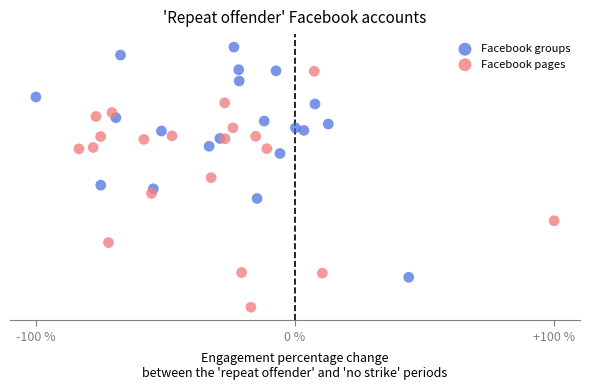

Which series has the largest Y range (max minus min)?

Facebook pages